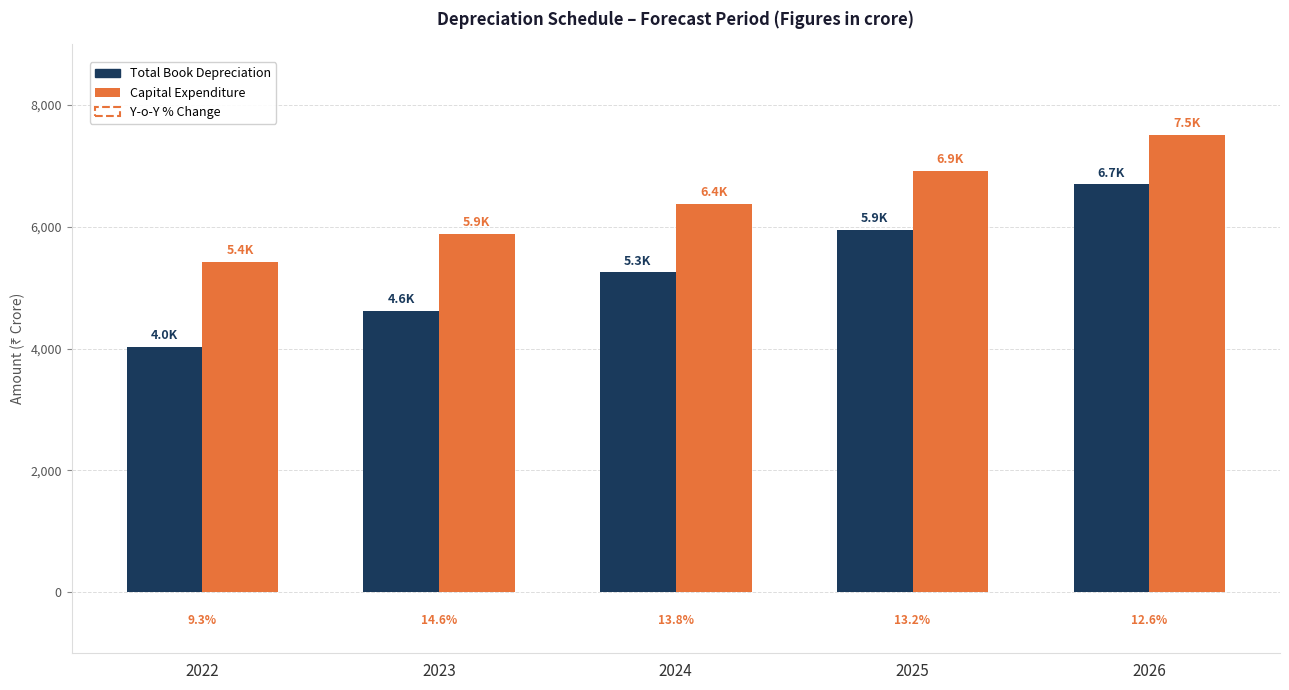

What is the sum of the Capital Expenditure values at 2026 and 2023?

13389.8